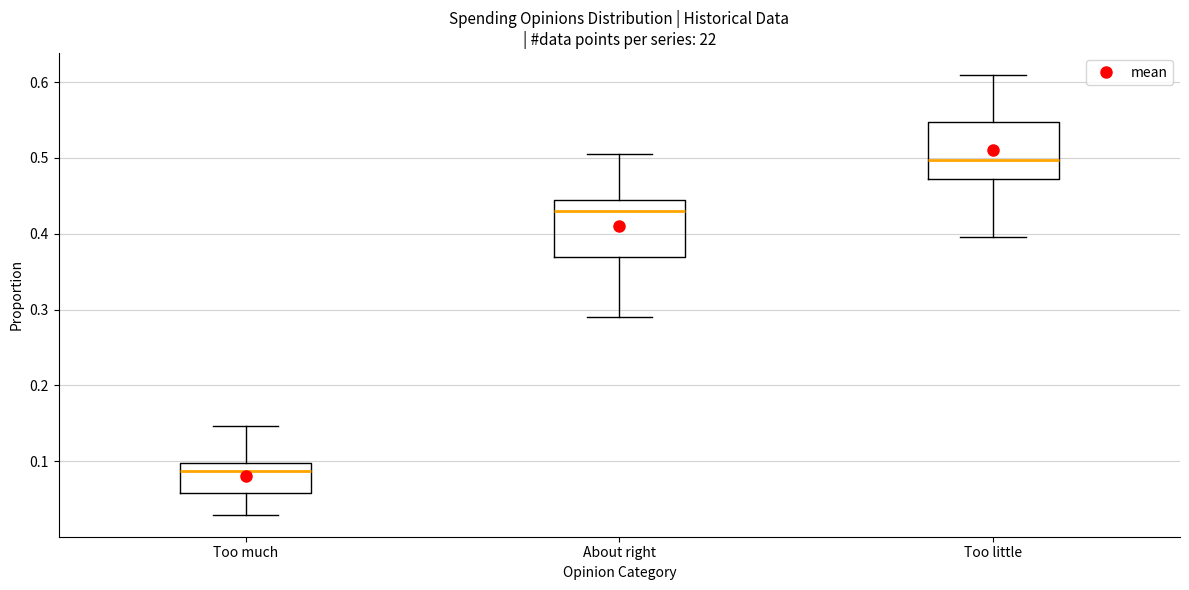

Reading left to right, transcribe this box plot: for each box, give where its median line is, the range the box spans, and where its two whiskers end, as read against the y-axis. The values are not printed on the chart, so give them approximately, as read against the axis.

Too much: median 0.09, box 0.06 to 0.10, whiskers 0.03 to 0.15
About right: median 0.43, box 0.37 to 0.44, whiskers 0.29 to 0.51
Too little: median 0.50, box 0.47 to 0.55, whiskers 0.40 to 0.61